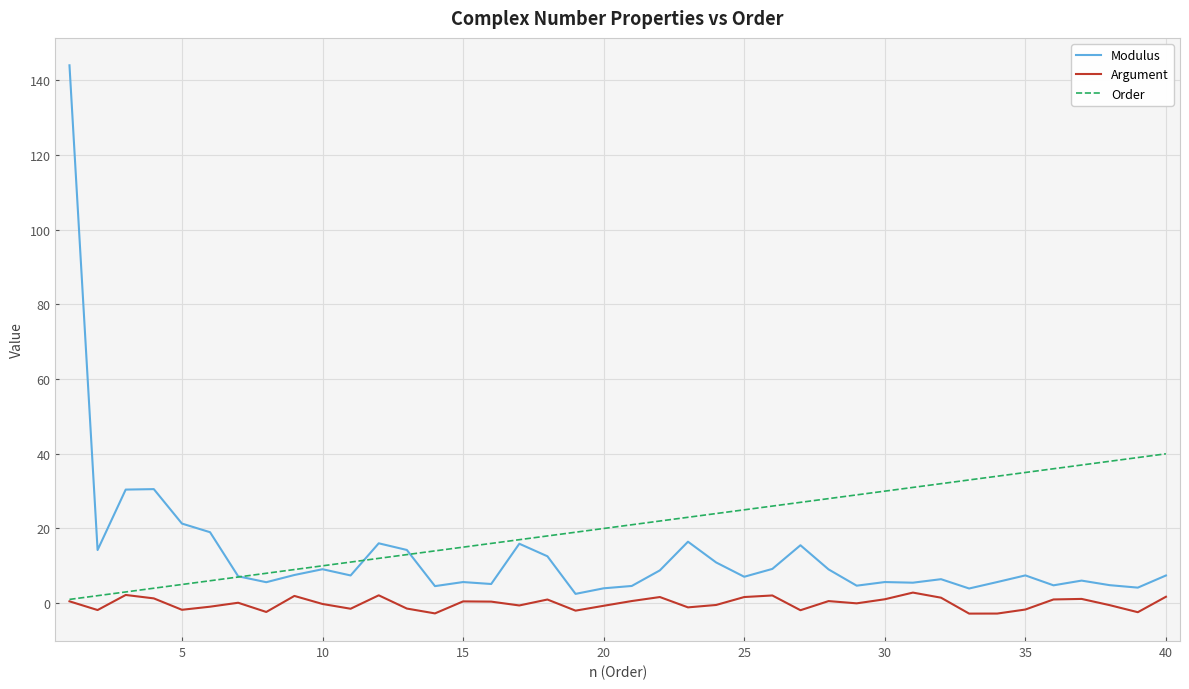

In Modulus, how many points are higher than both neighbors (excluding endpoints)?

11